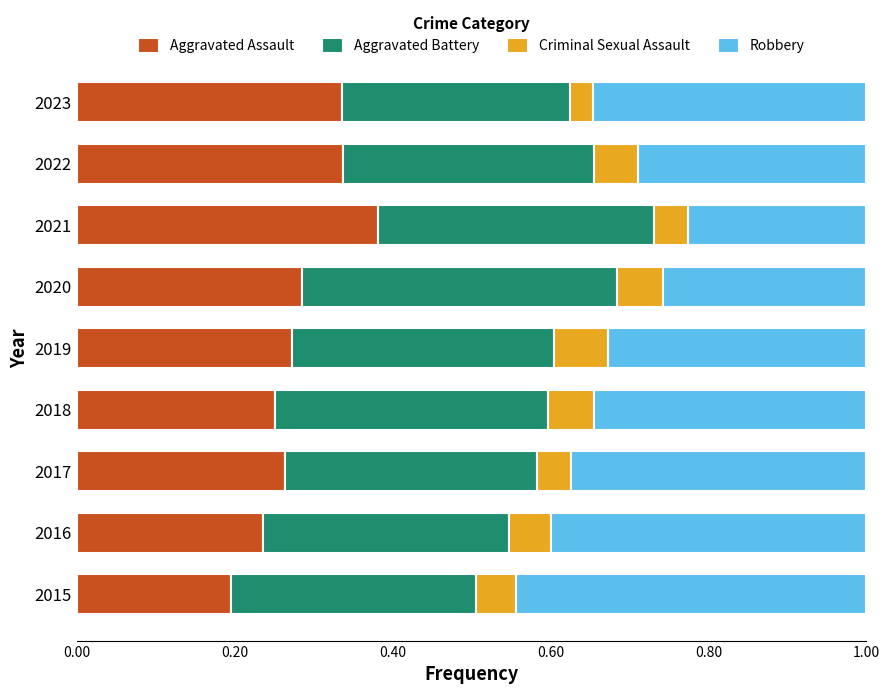

Which category has the highest value in the Aggravated Assault series?

2021